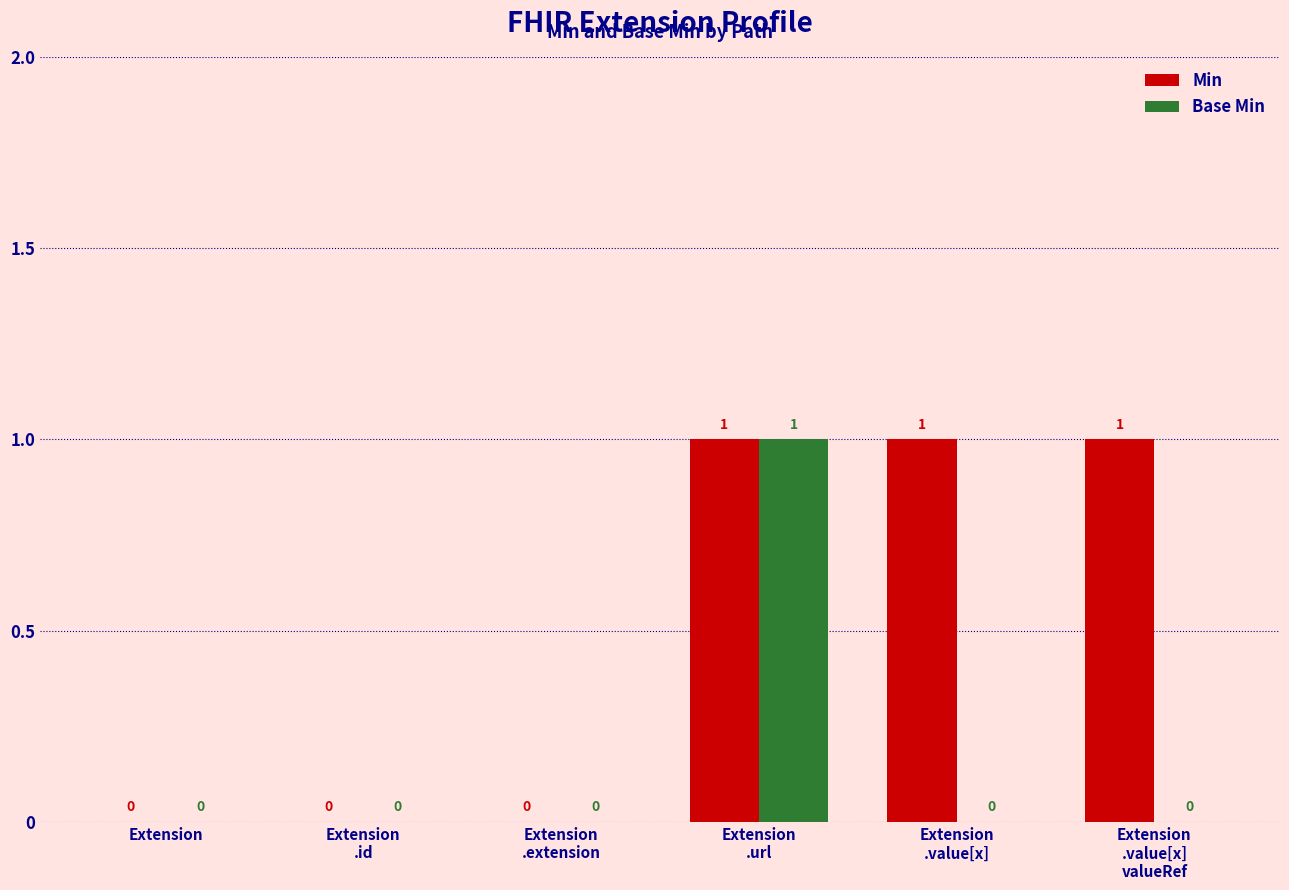

How many groups of bars are there?

6